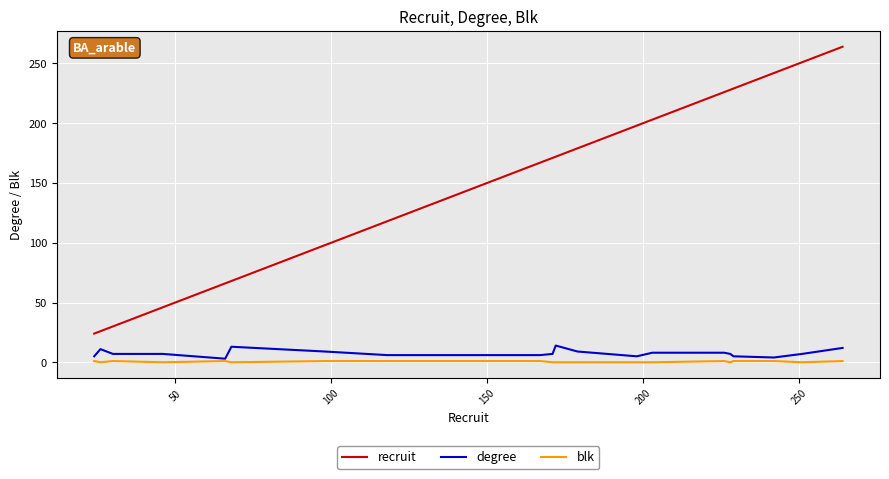

Does the chart have visible grid lines?

Yes